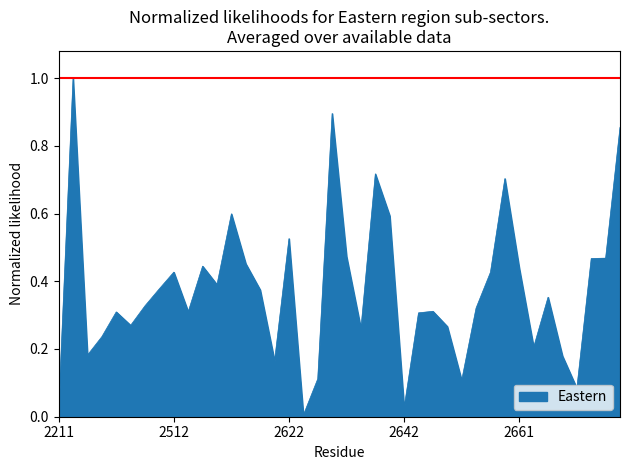

Reading left to right, transcribe all the data shown in this chart.

0.0	1.0	0.2	0.2	0.3	0.3	0.3	0.4	0.4	0.3	0.4	0.4	0.6	0.5	0.4	0.2	0.5	0.0	0.1	0.9	0.5	0.3	0.7	0.6	0.0	0.3	0.3	0.3	0.1	0.3	0.4	0.7	0.4	0.2	0.4	0.2	0.1	0.5	0.5	0.9